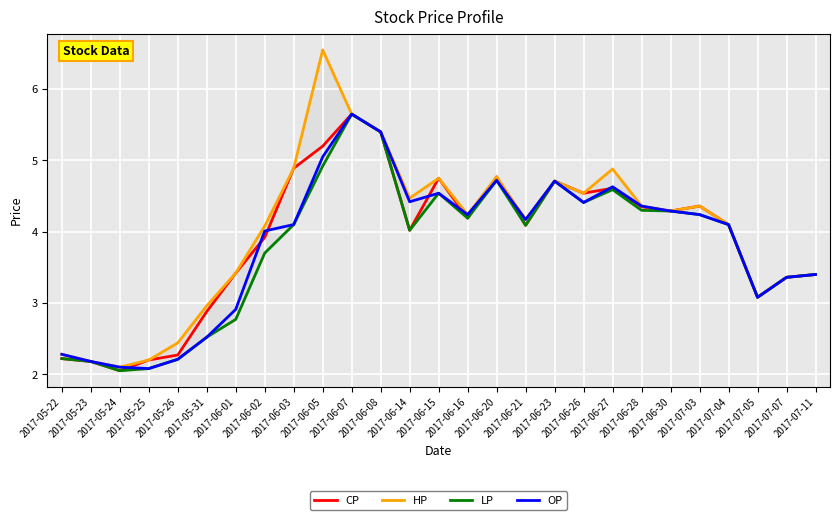

At which category does OP reach its first local peak?

2017-06-07